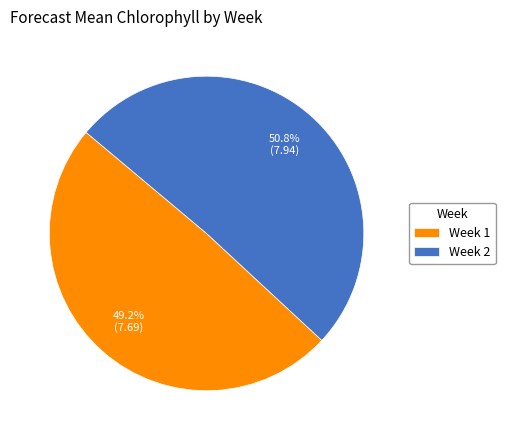

Is Week 2 the majority of the pie?

Yes